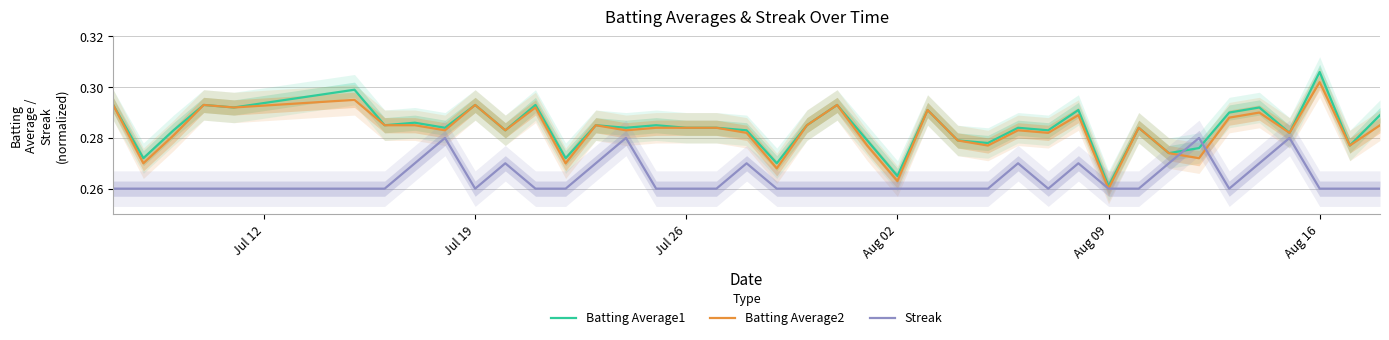

Where is Batting Average1 nearest to the value 0?

Aug 09